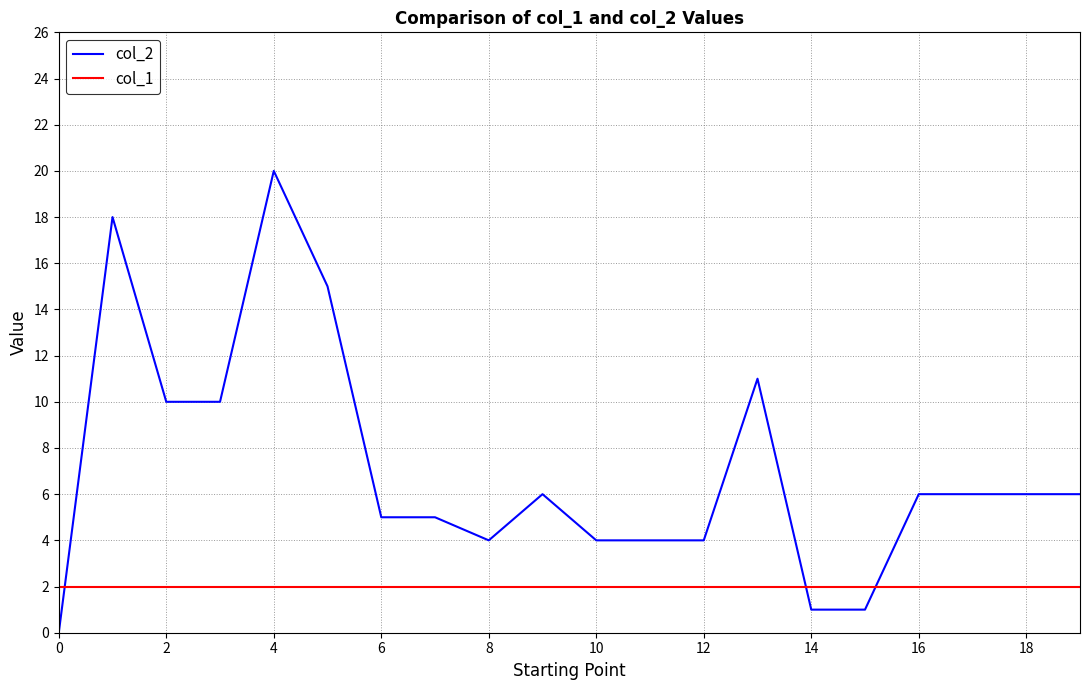

What is the difference between the maximum and second lowest values in the col_2 series?

19